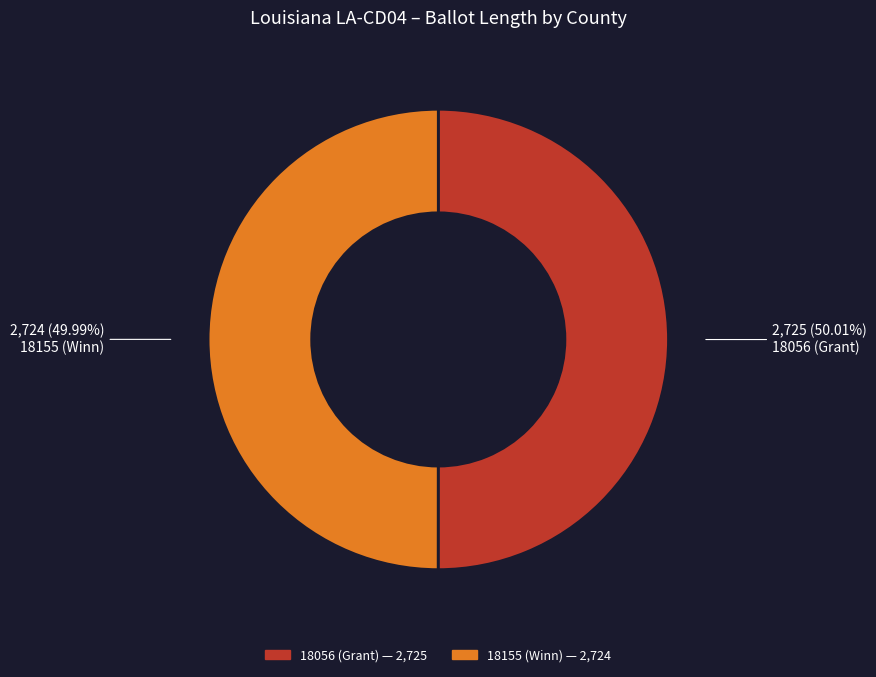

What is the ratio of the value at 18155 (Winn) to the value at 18056 (Grant)?

1.0